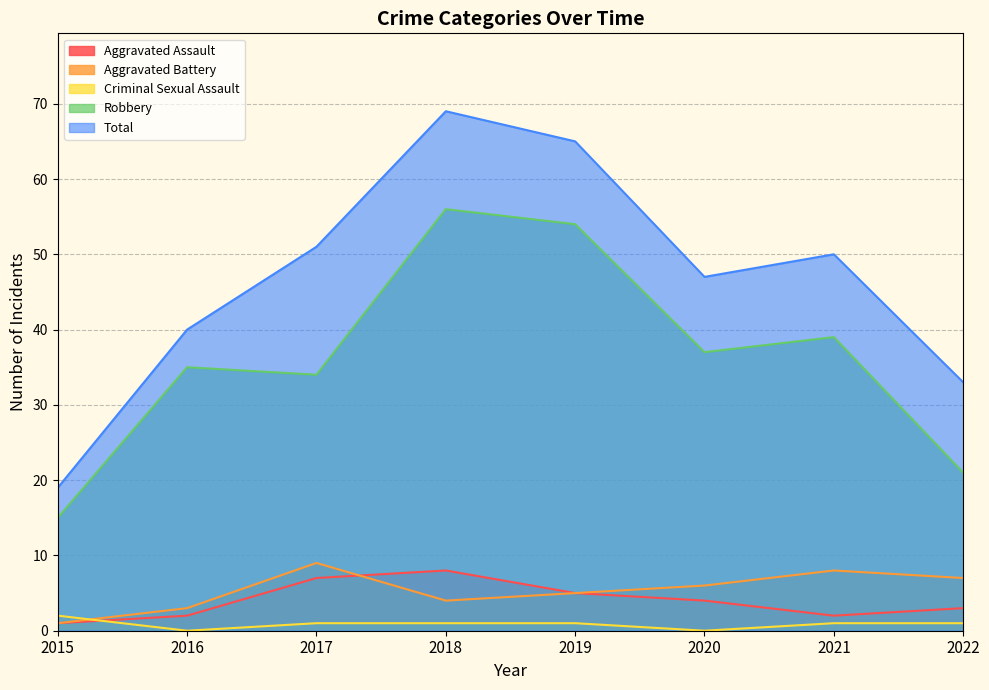

List the labels in order of Criminal Sexual Assault value, smallest first.

2016, 2020, 2017, 2018, 2019, 2021, 2022, 2015